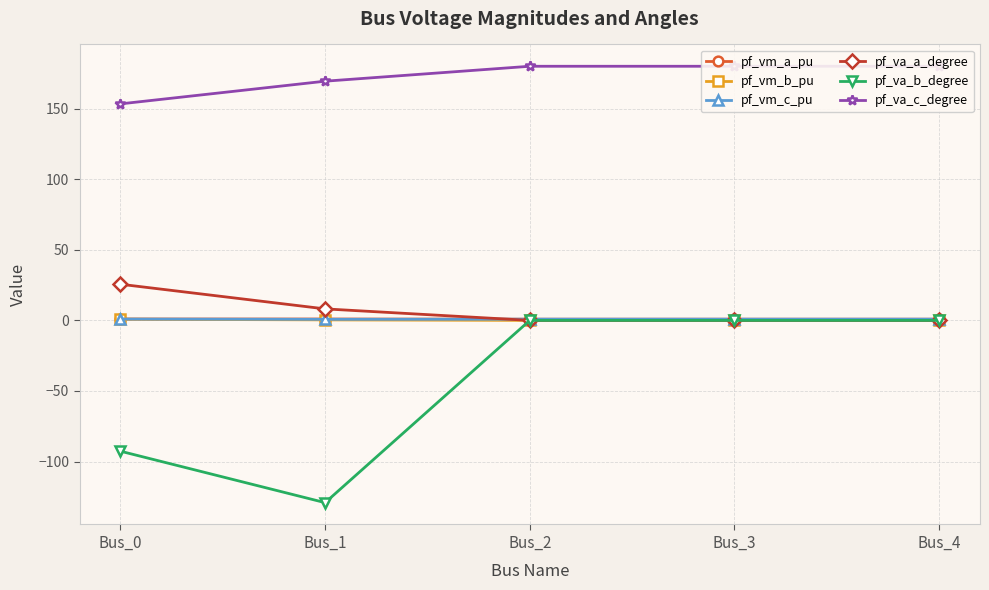

What is the difference between the highest and lowest values at Bus_2?

180.0